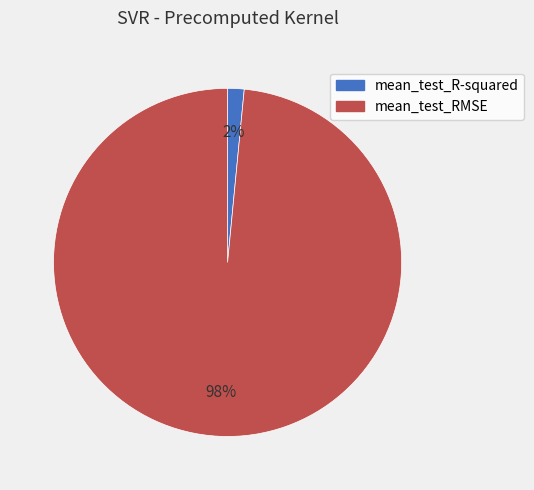

The mean_test_RMSE slice represents 98% of the pie. True or false?

True